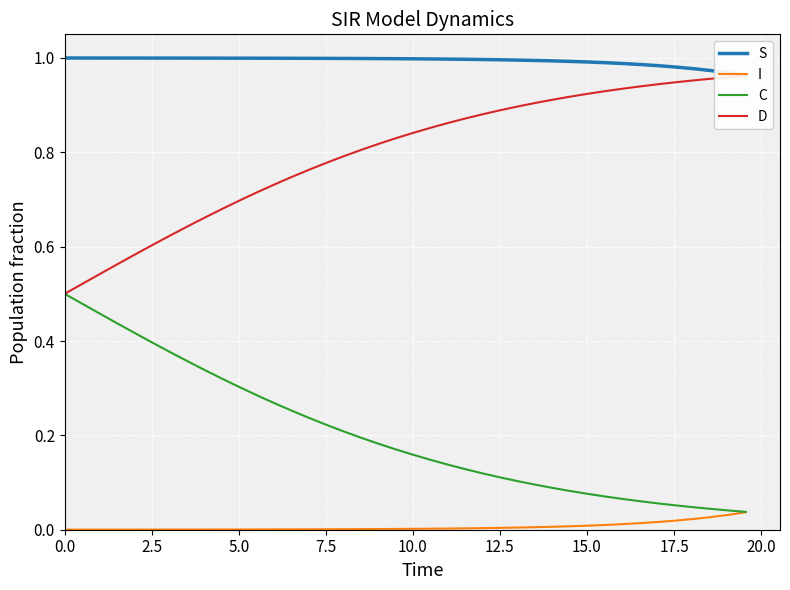

True or false: S has more than 1 interior local peaks.

False